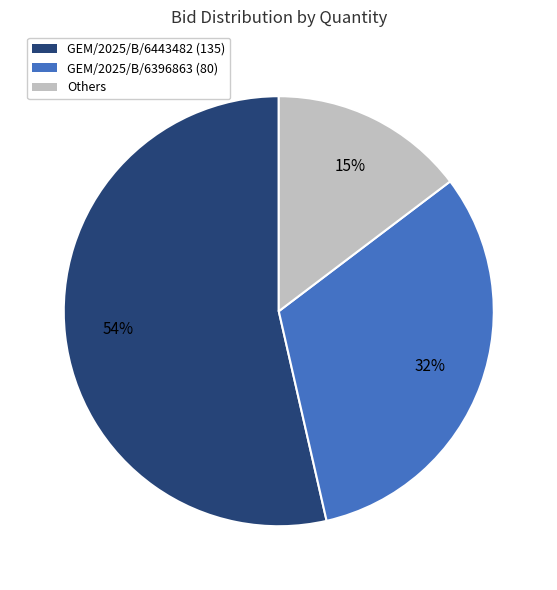

To the nearest percent, what portion does Others represent?

15%